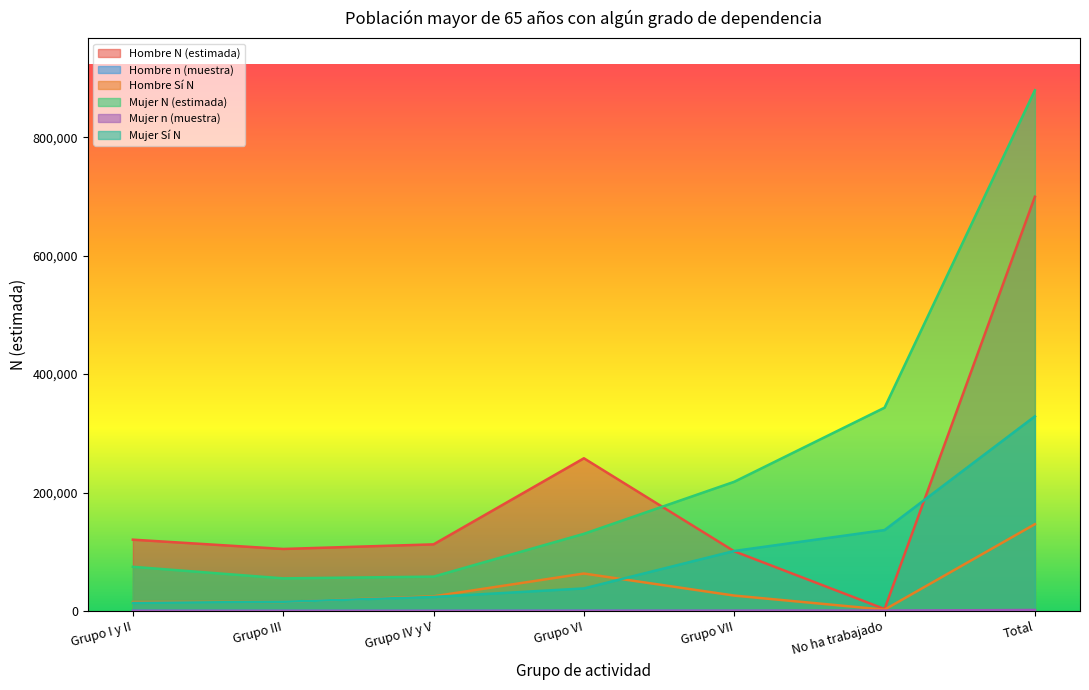

Which label corresponds to the smallest value in the chart?

No ha trabajado